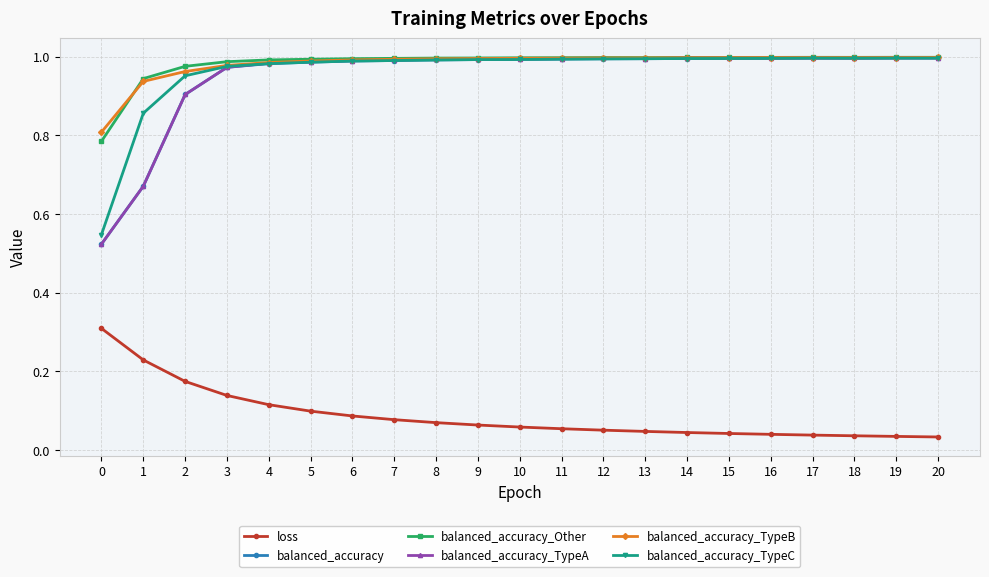

True or false: balanced_accuracy_TypeA has more than 1 interior local peaks.

True